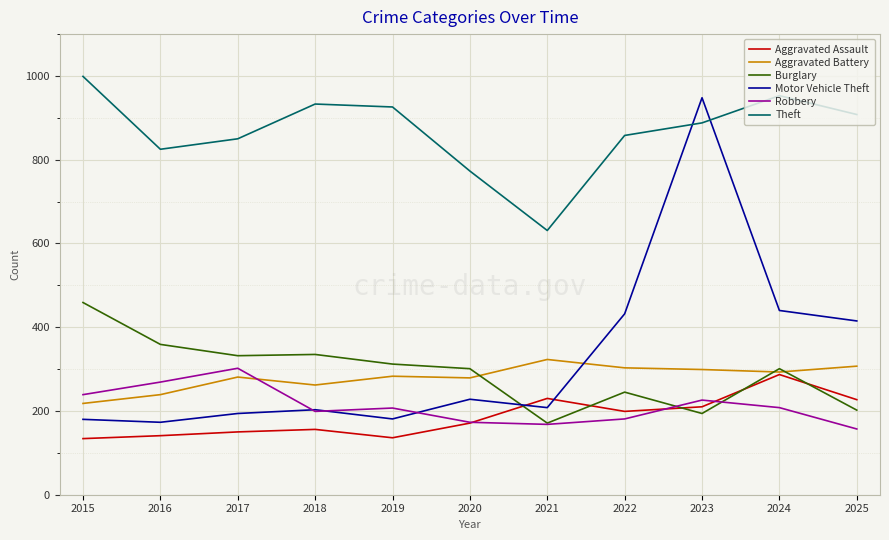

How many lines are shown in the chart?

6